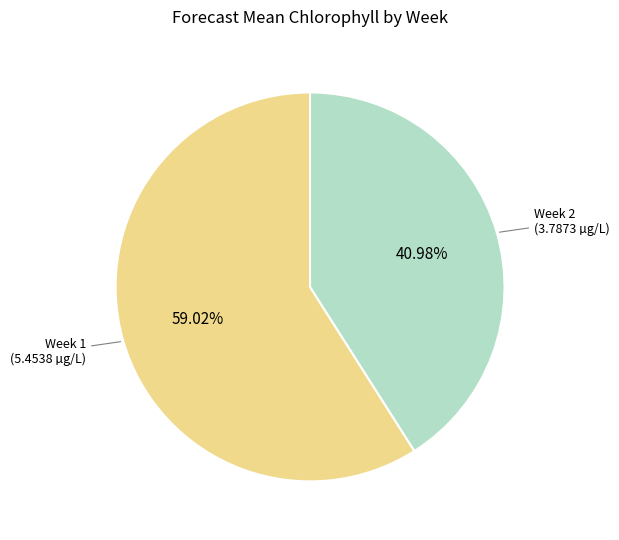

Is there any slice that represents more than half of the pie?

Yes